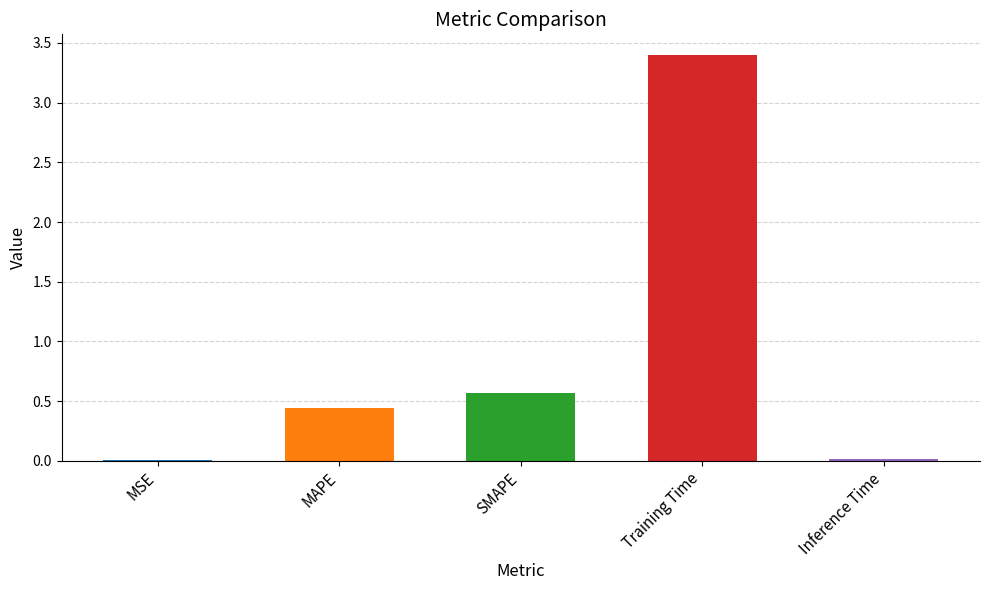

At which category does the chart reach its peak across all series?

Training Time